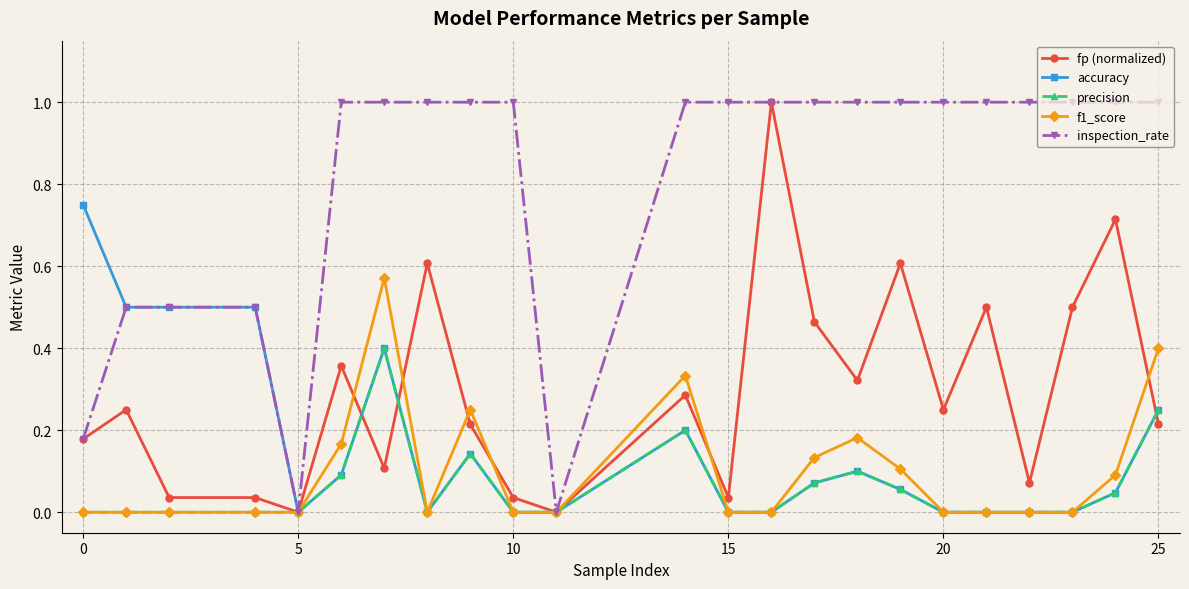

Which series has the largest total across all categories?

inspection_rate